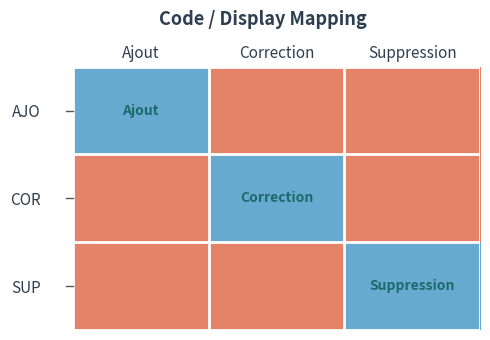

What is the difference between the highest and lowest values at Correction?

1